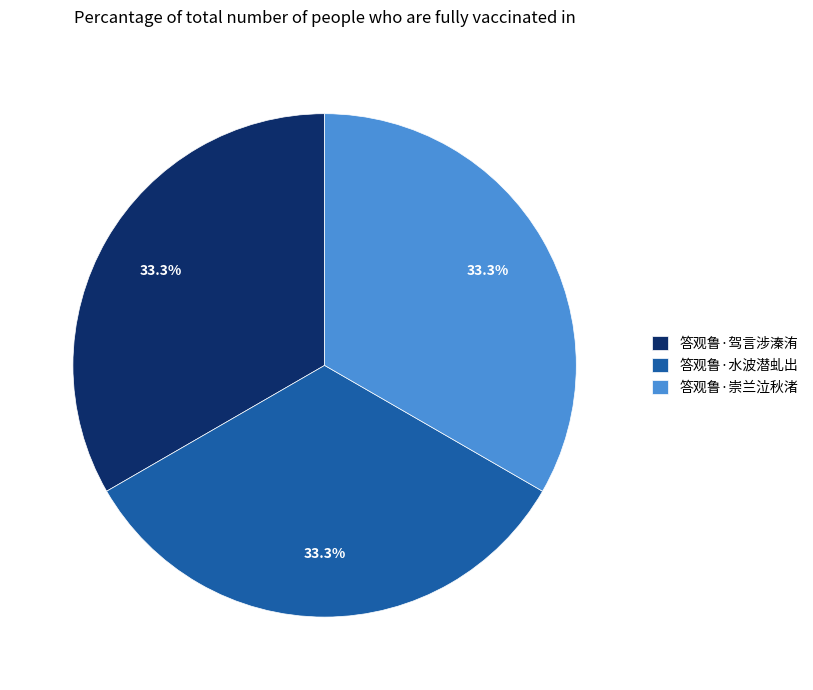

What is the ratio of the value at 答观鲁·崇兰泣秋渚 to the value at 答观鲁·驾言涉溱洧?

1.0